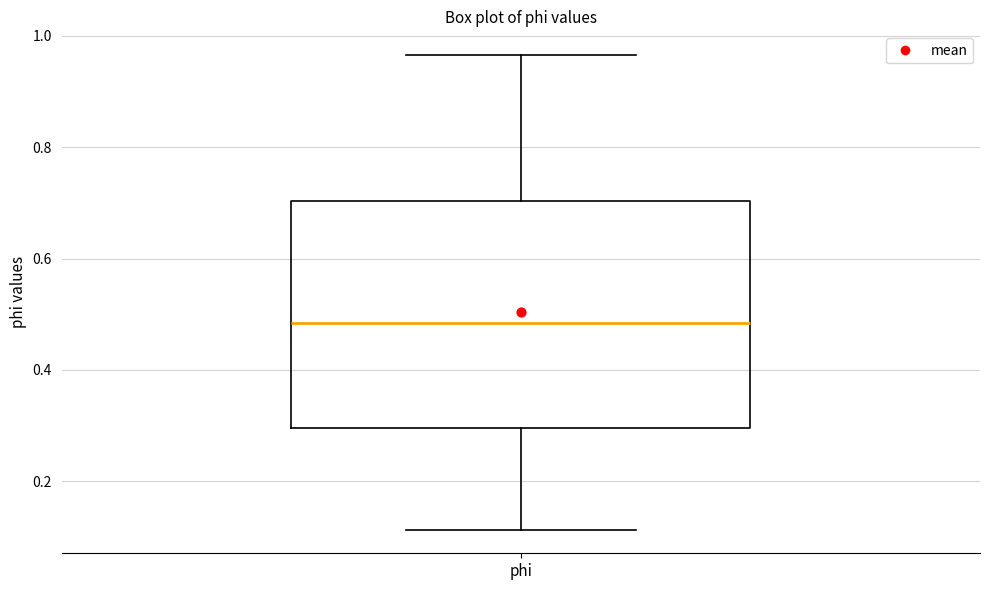

Read this box plot against the y-axis: the position of the median line, the range covered by the box, and the ends of both whiskers. The values are not printed on the chart, so give them approximately, as read against the axis.

median 0.48, box 0.30 to 0.70, whiskers 0.12 to 0.96